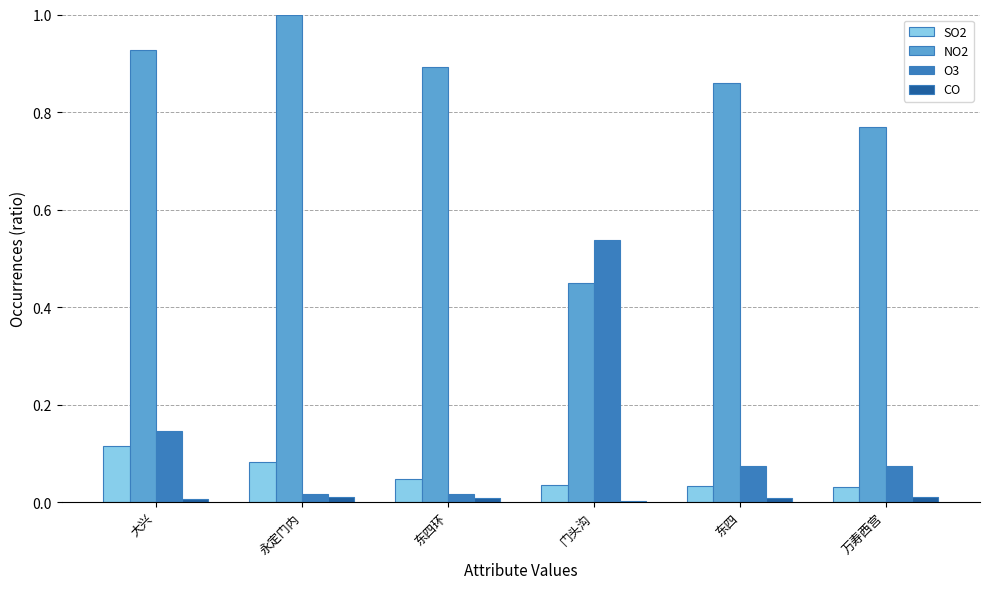

The SO2 series shows 0.0 at 东四环. True or false?

True